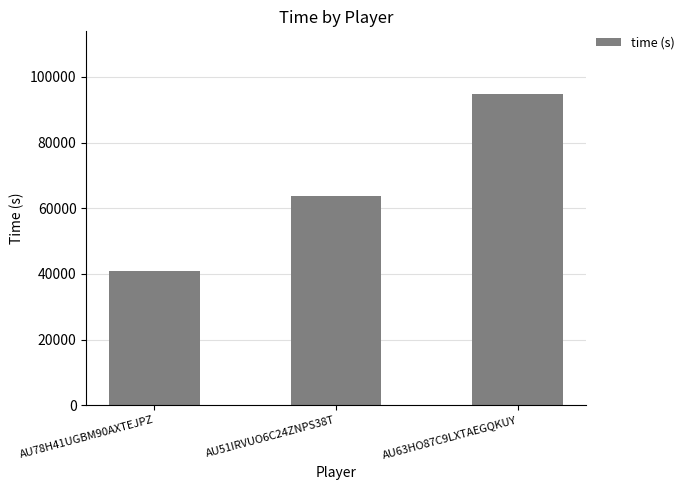

Which label corresponds to the smallest value in the chart?

AU78H41UGBM90AXTEJPZ